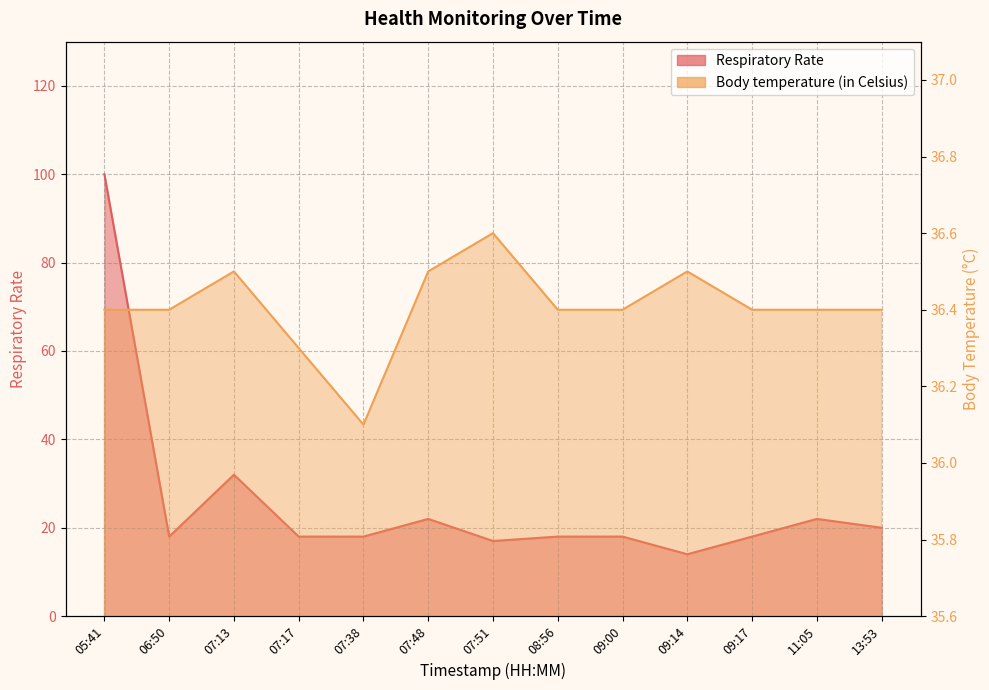

What is the label of the 11th point from the right?

07:13